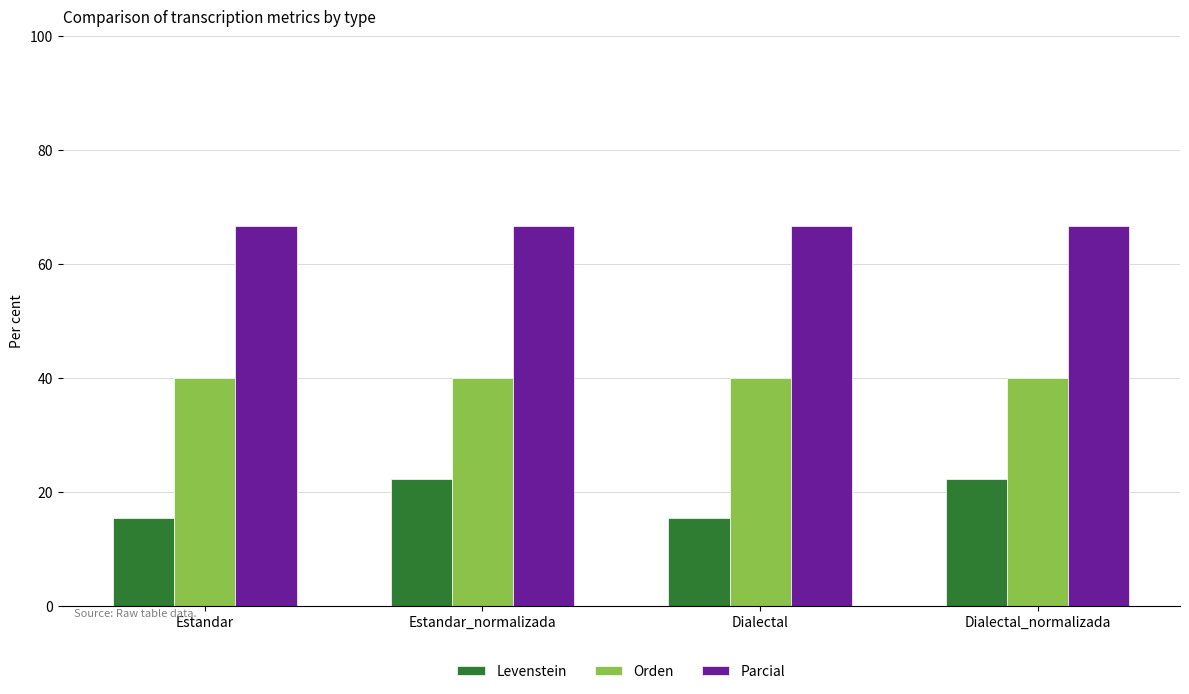

Is the value of Orden at Estandar_normalizada greater than the value of Levenstein at Estandar_normalizada?

Yes